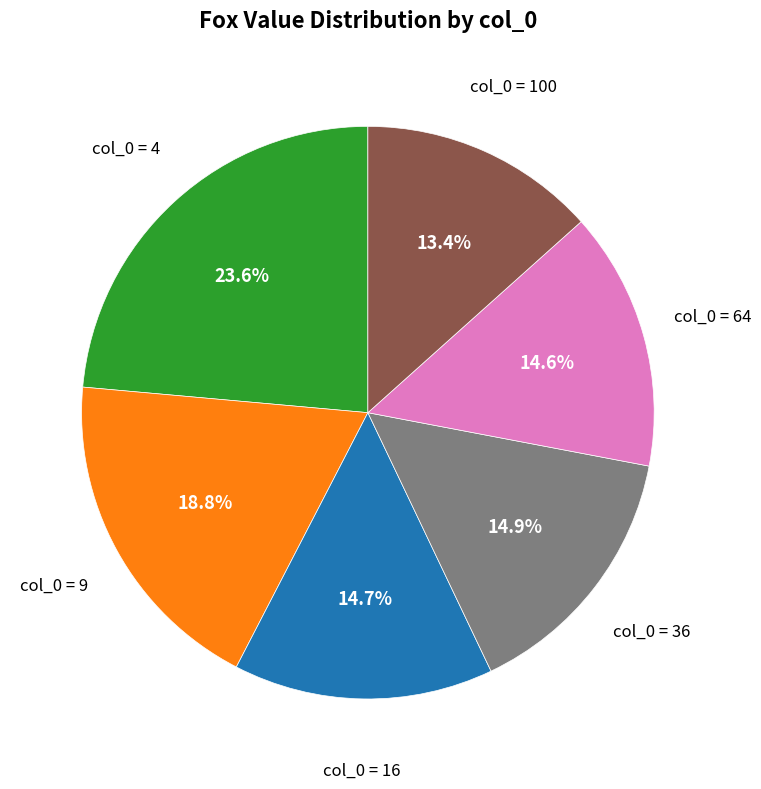

What is the smallest slice in the pie chart?

col_0 = 100